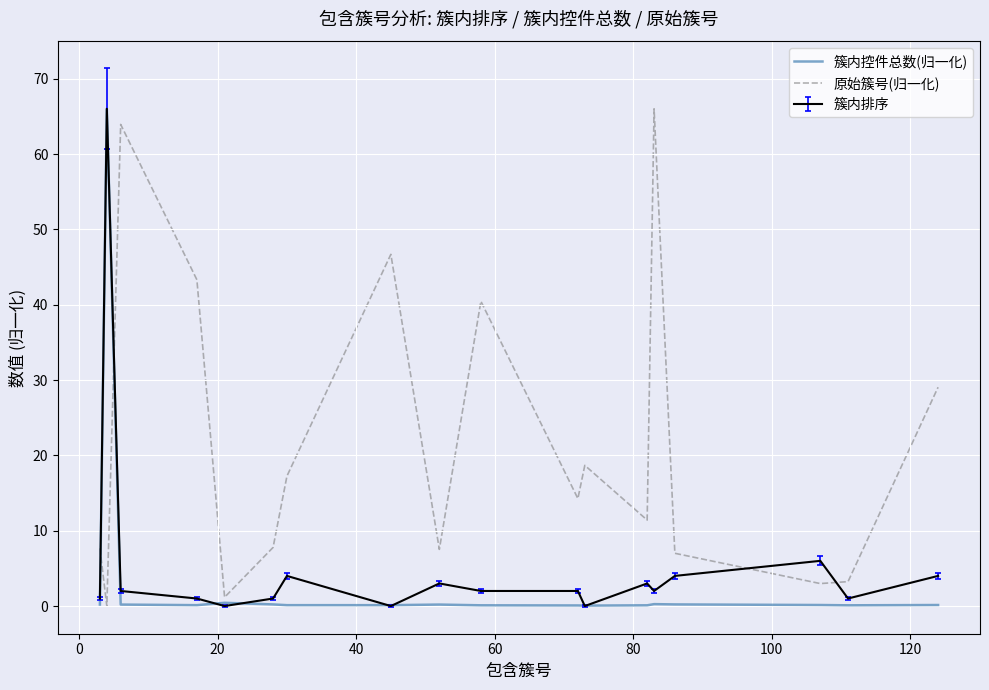

Which series has the largest total across all categories?

原始簇号(归一化)